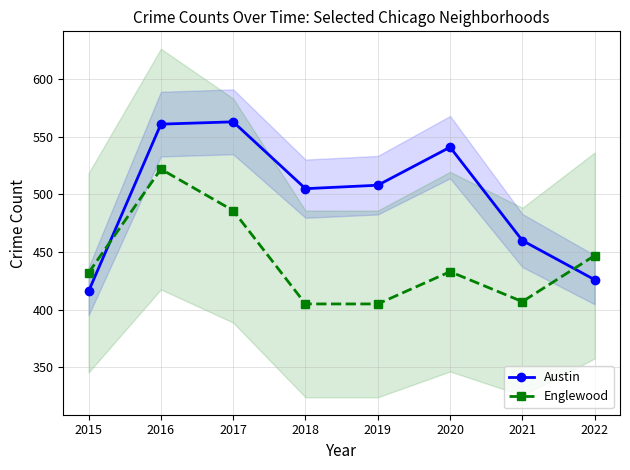

The Englewood series shows 144 at 2016. True or false?

False